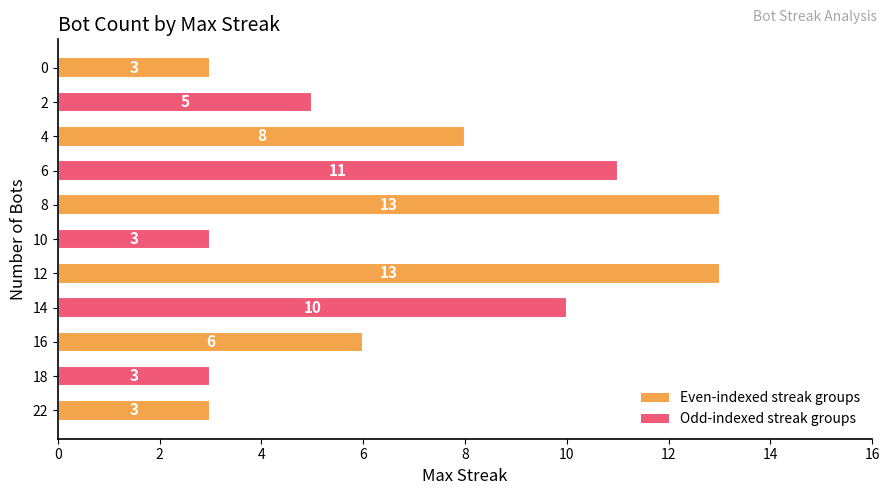

The chart shows a value of 7 at 14. True or false?

False